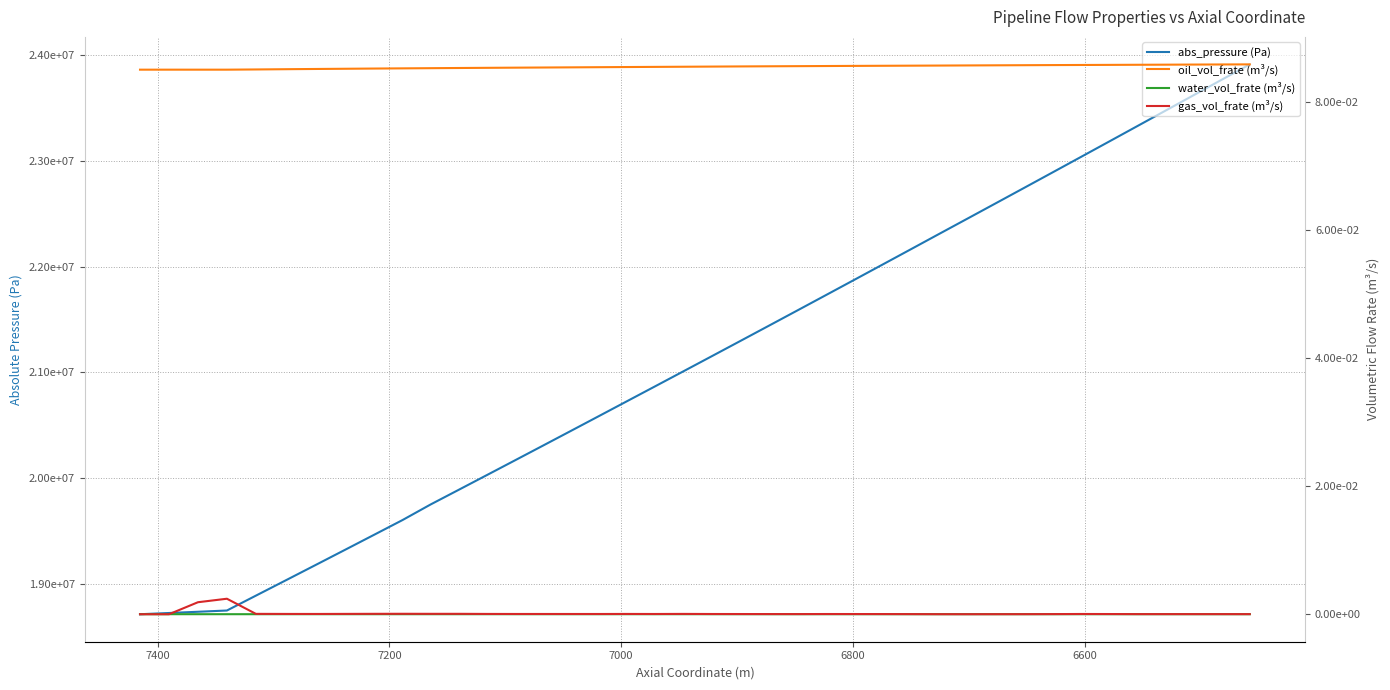

True or false: gas_vol_frate (m³/s) and oil_vol_frate (m³/s) cross at least once.

False